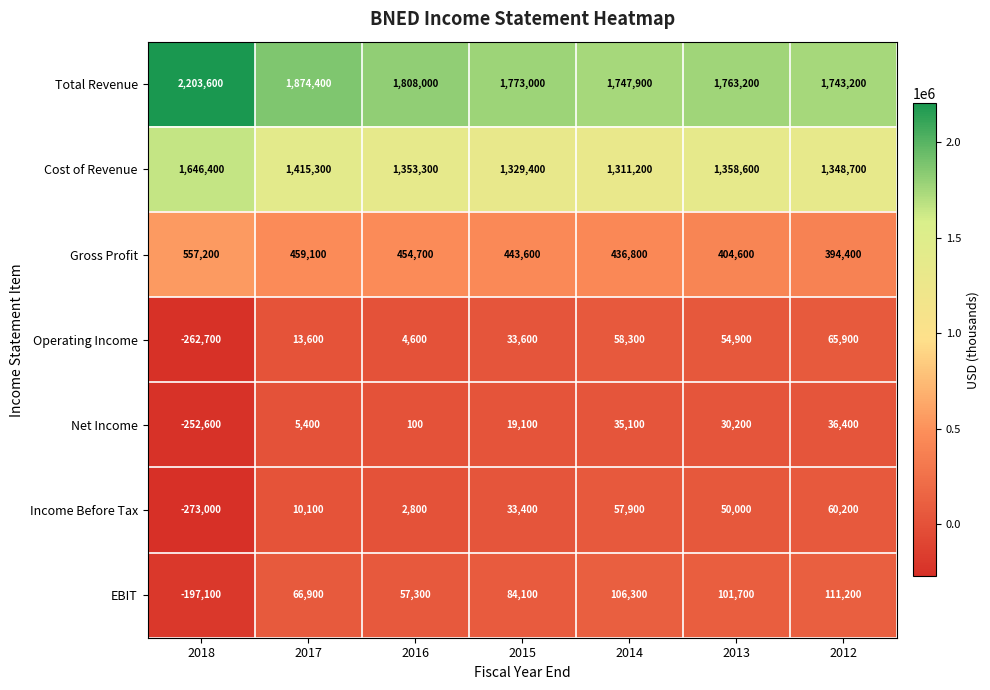

What is the sum of the Income Before Tax values at 2015 and 2017?

43500